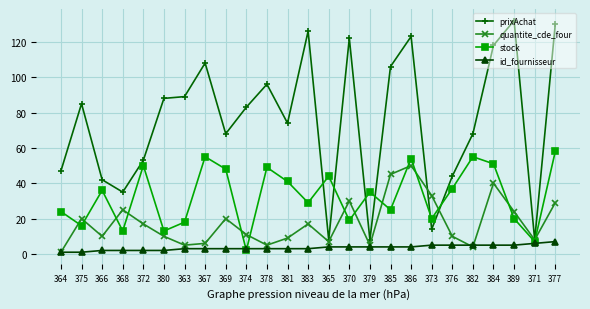

Does the chart have visible grid lines?

Yes